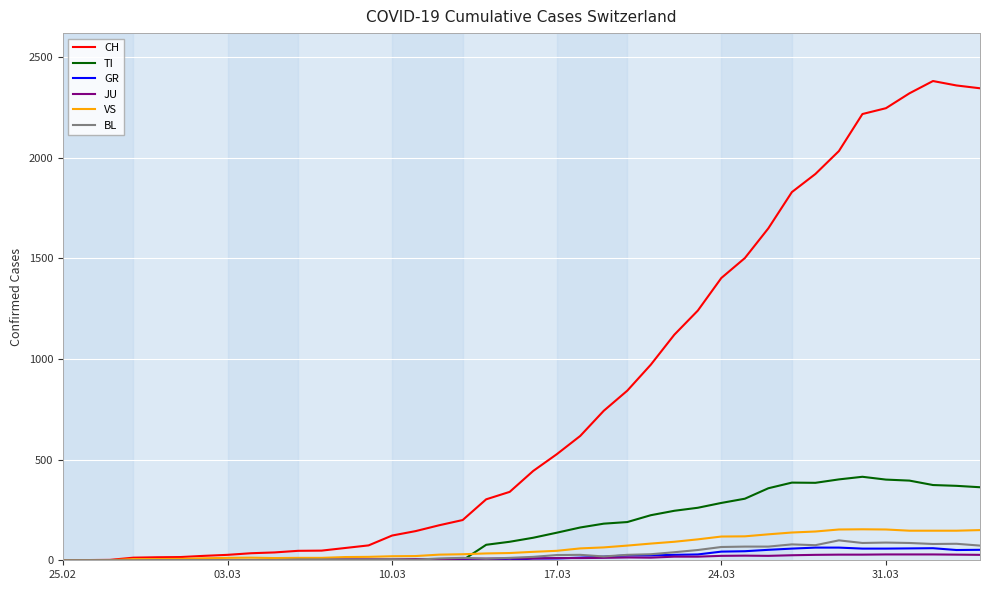

Which series has the widest spread of values?

CH